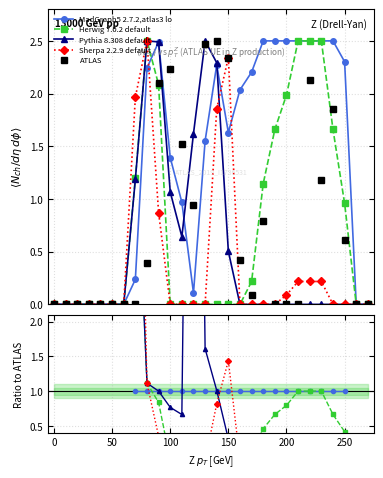

List the series in order of their peak value, highest first.

MadGraph5 2.7.2,atlas3 lo, Herwig 7.0.2 default, Pythia 8.308 default, Sherpa 2.2.9 default, ATLAS